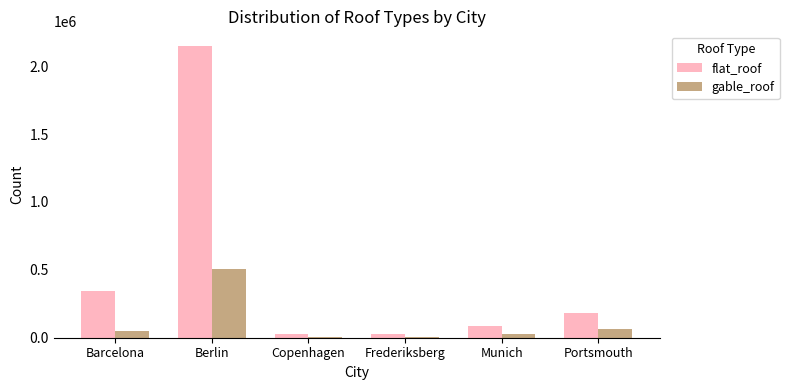

What is the difference between the second highest and second lowest values in the flat_roof series?

310272